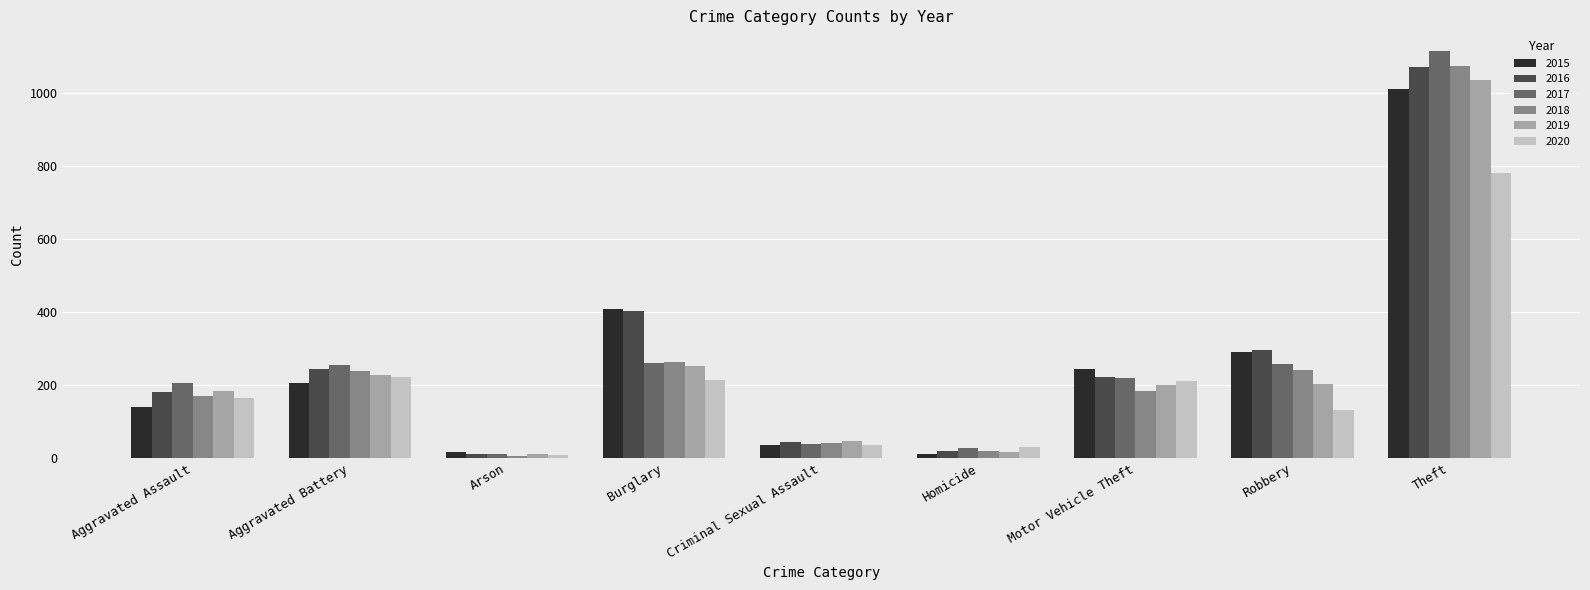

Count the number of categories in the chart.

9